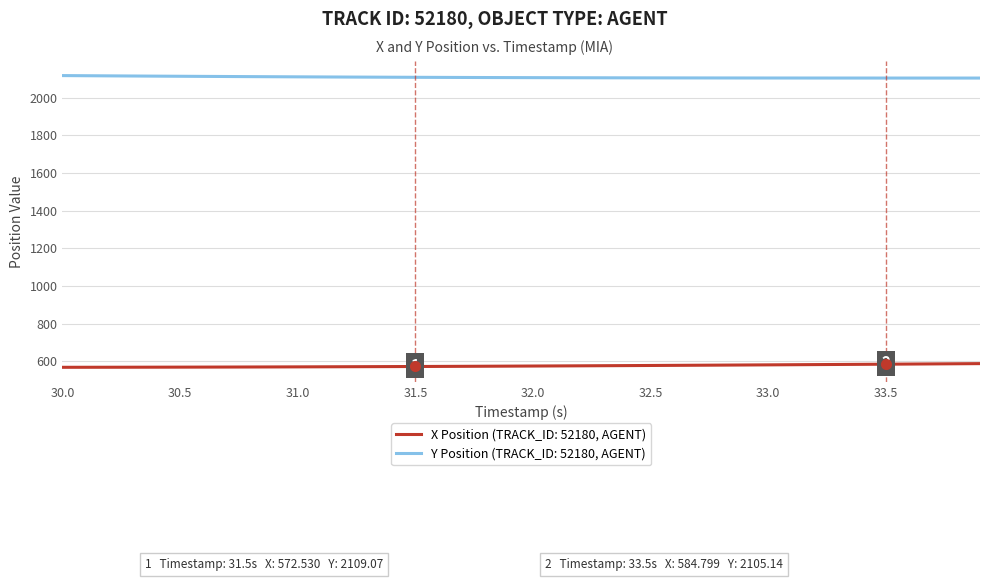

Which series has the largest total across all categories?

Y Position (TRACK_ID: 52180, AGENT)